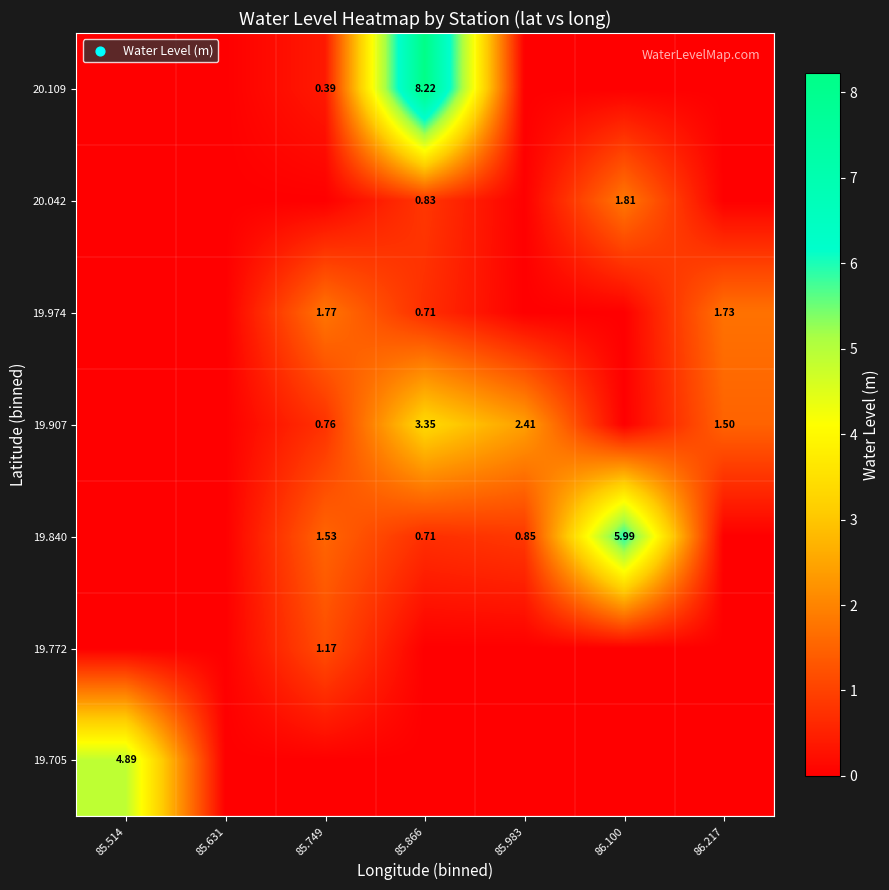

How many data points in 19.974 are above 0?

3